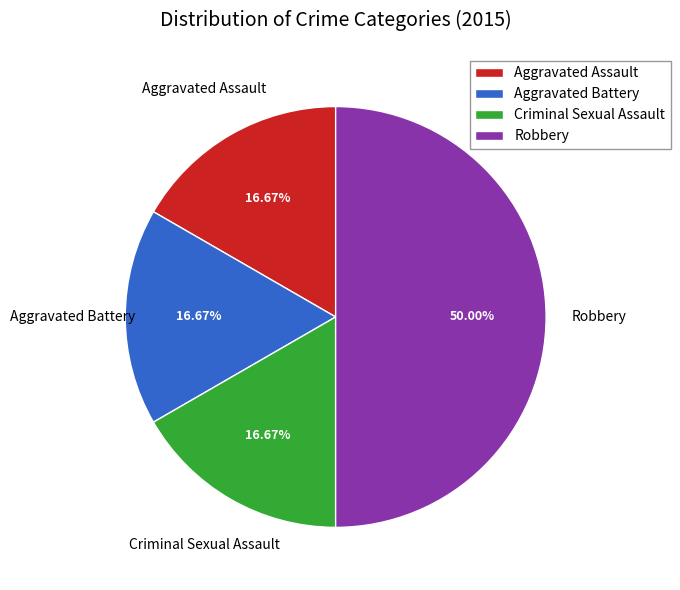

Combined, what portion of the pie is Criminal Sexual Assault and Aggravated Assault?

33.3%